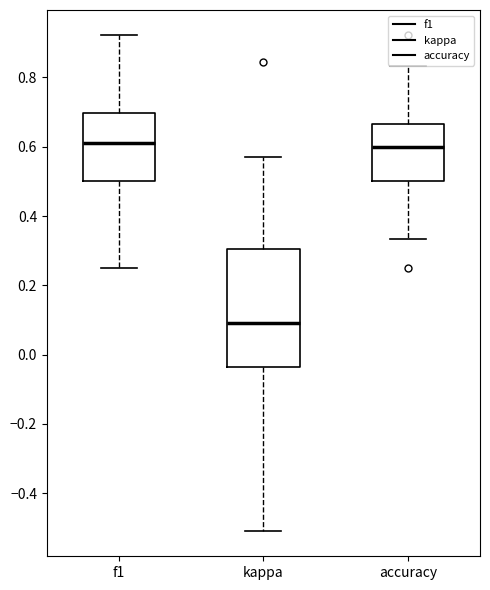

Which box is the tallest, from its lower edge to its upper edge?

kappa